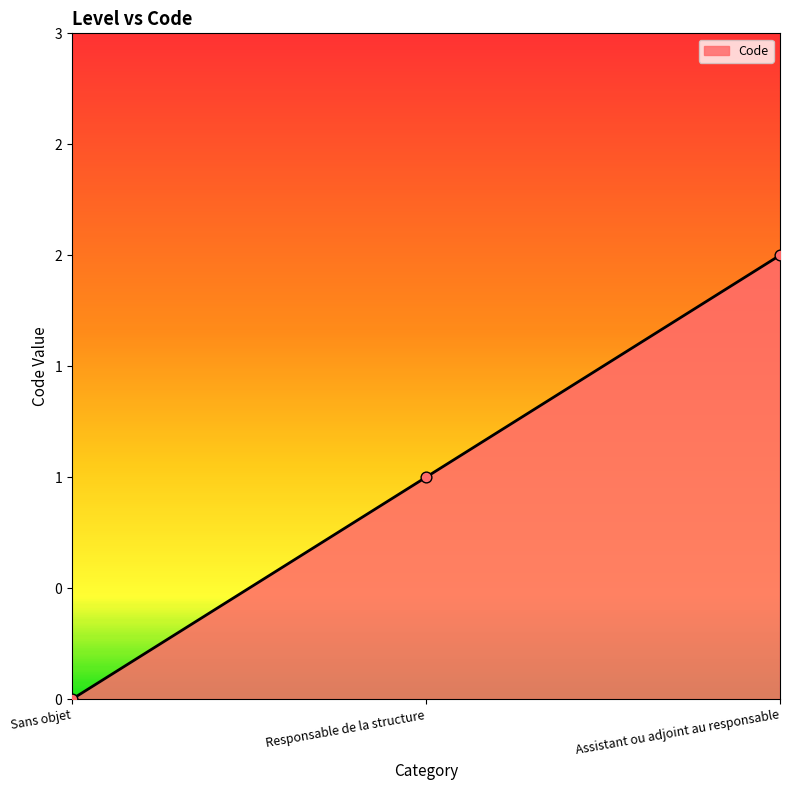

Is this an area chart (filled region under the line)?

Yes